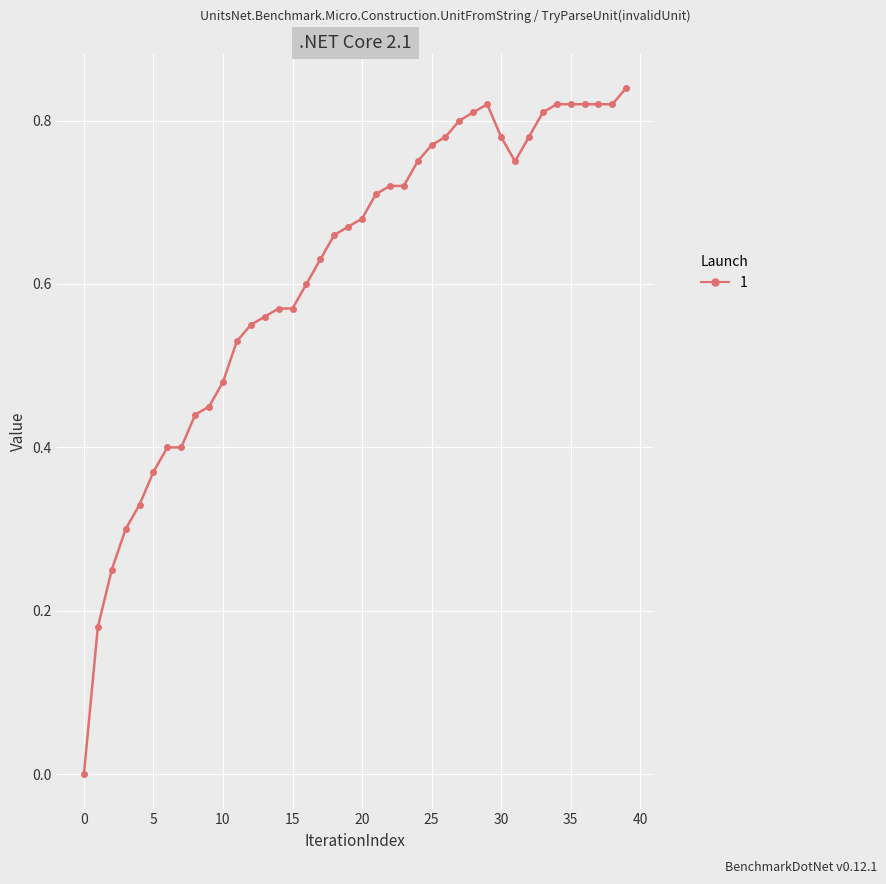

True or false: the data has more than 0 interior local peaks.

True